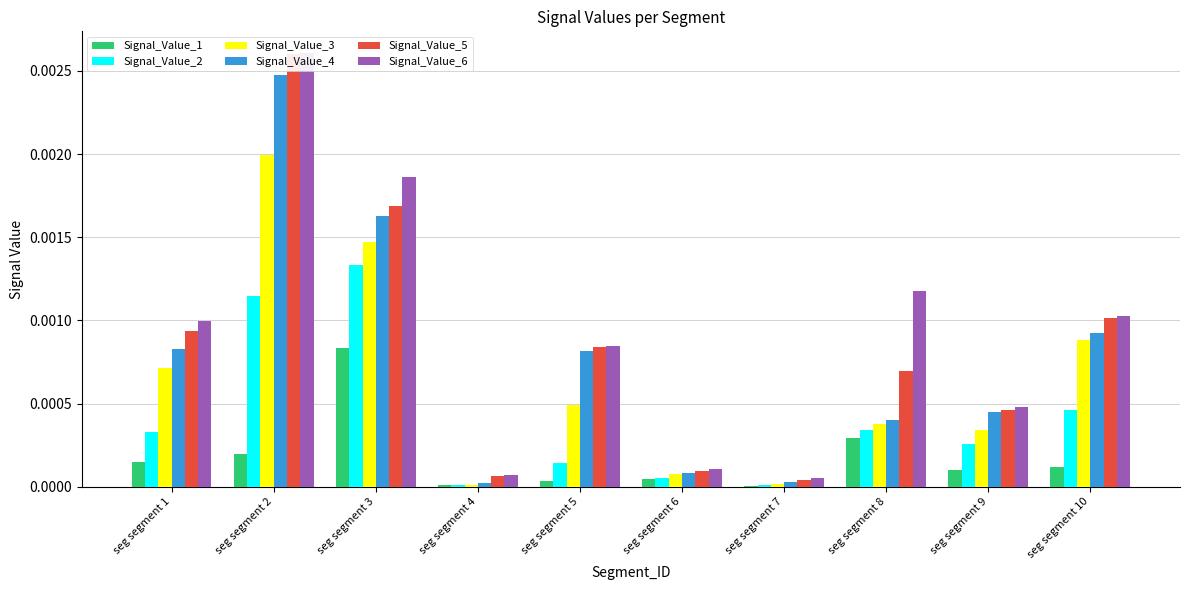

List the labels in order of Signal_Value_3 value, smallest first.

seg segment 4, seg segment 7, seg segment 6, seg segment 9, seg segment 8, seg segment 5, seg segment 1, seg segment 10, seg segment 3, seg segment 2